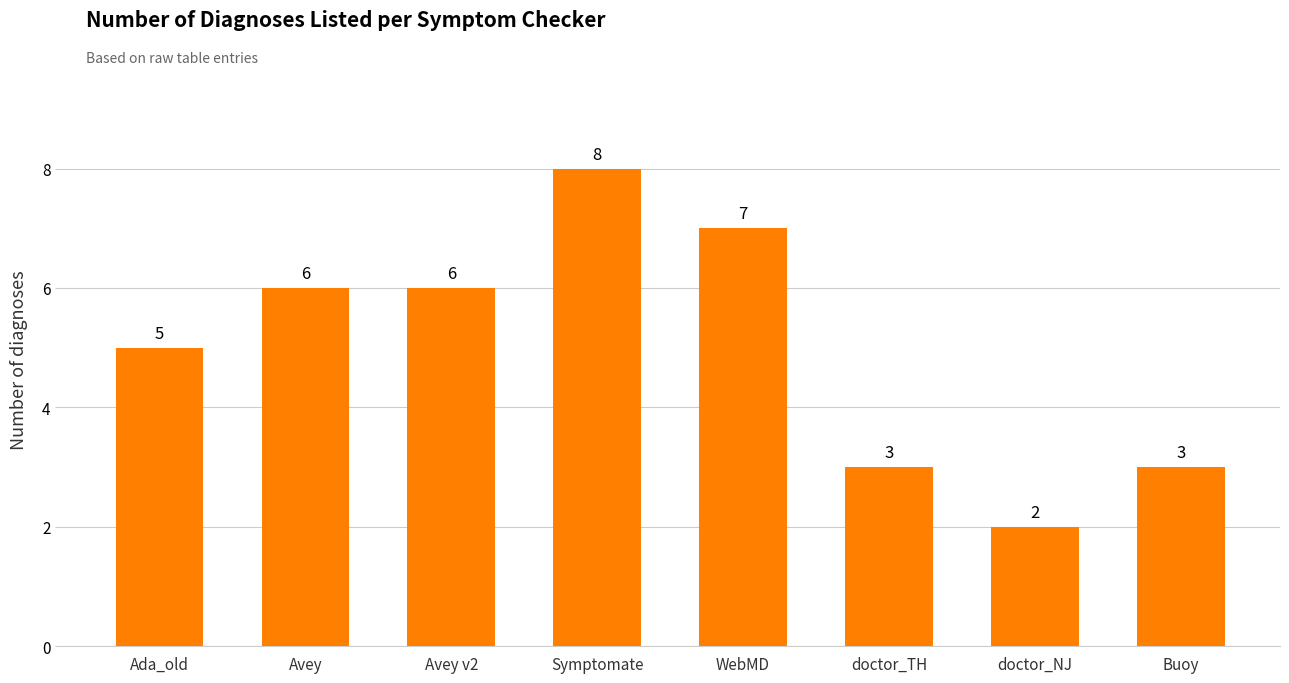

What is the difference between the second highest and second lowest values?

4